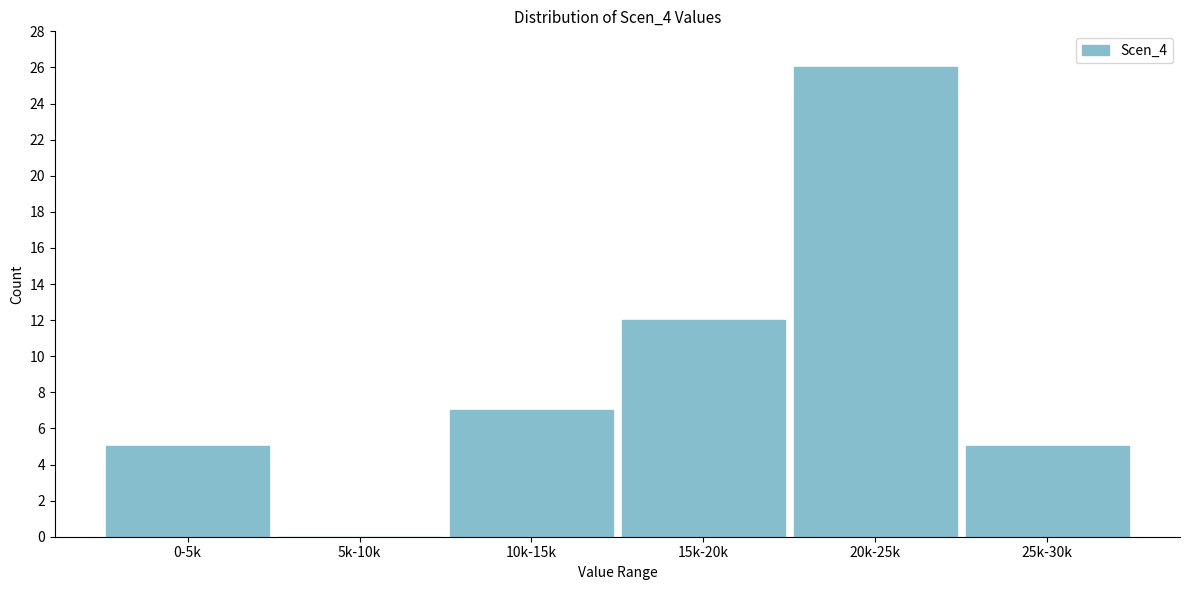

Reading left to right, what are all the values shown in this chart?

0-5k=5	5k-10k=0	10k-15k=7	15k-20k=12	20k-25k=26	25k-30k=5